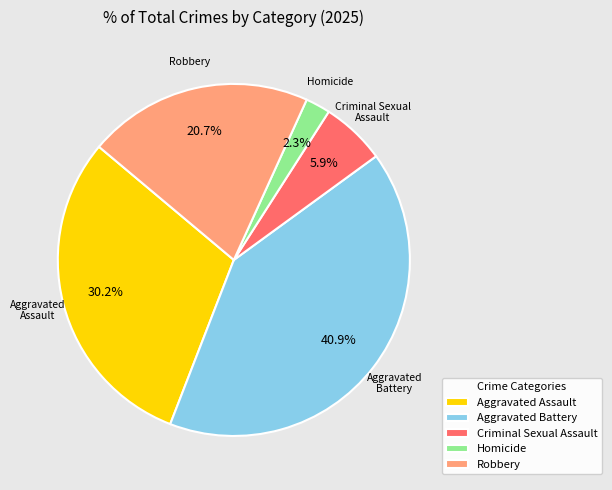

How many segments does this pie chart have?

5